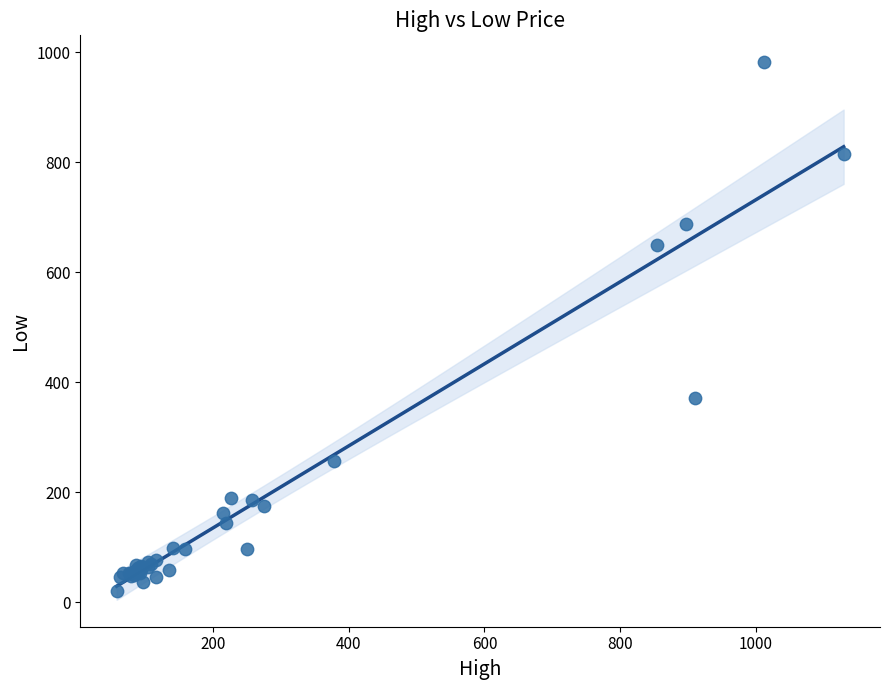

What Y value in the scatter plot is closest to 501?

371.9